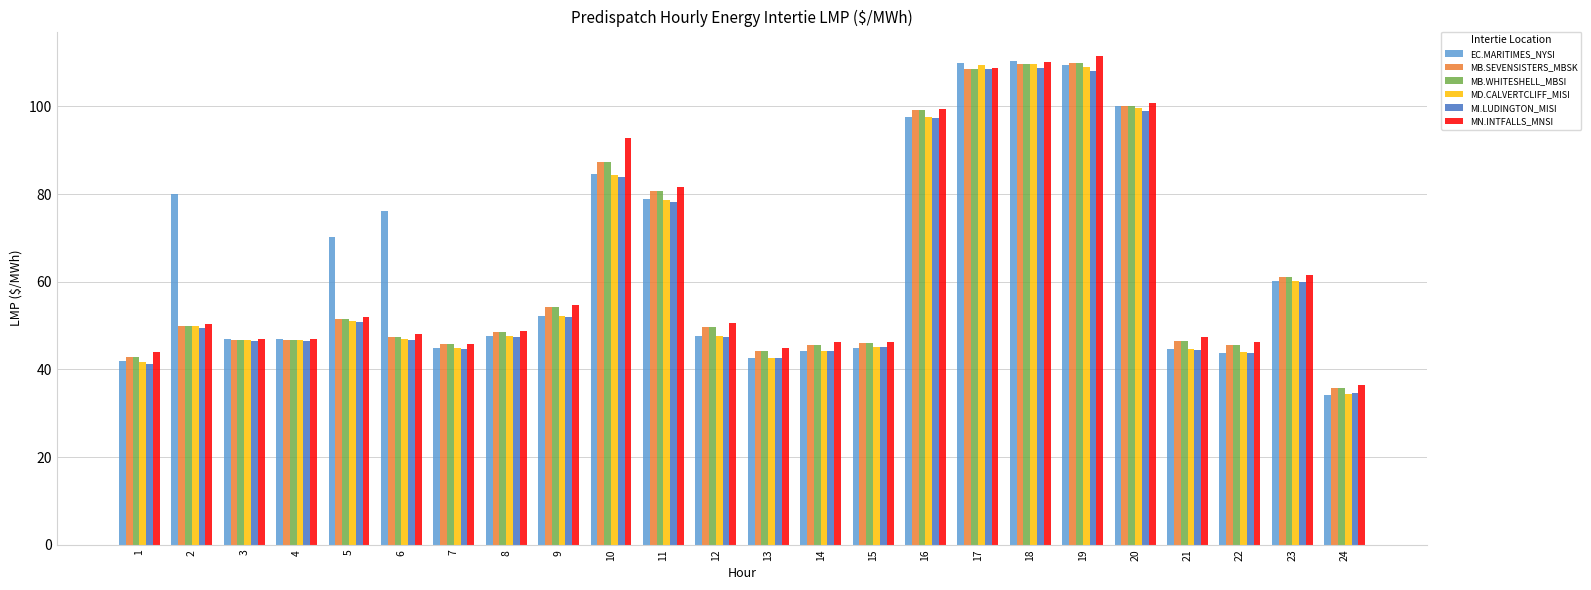

The MB.SEVENSISTERS_MBSK series shows 68.0 at 6. True or false?

False